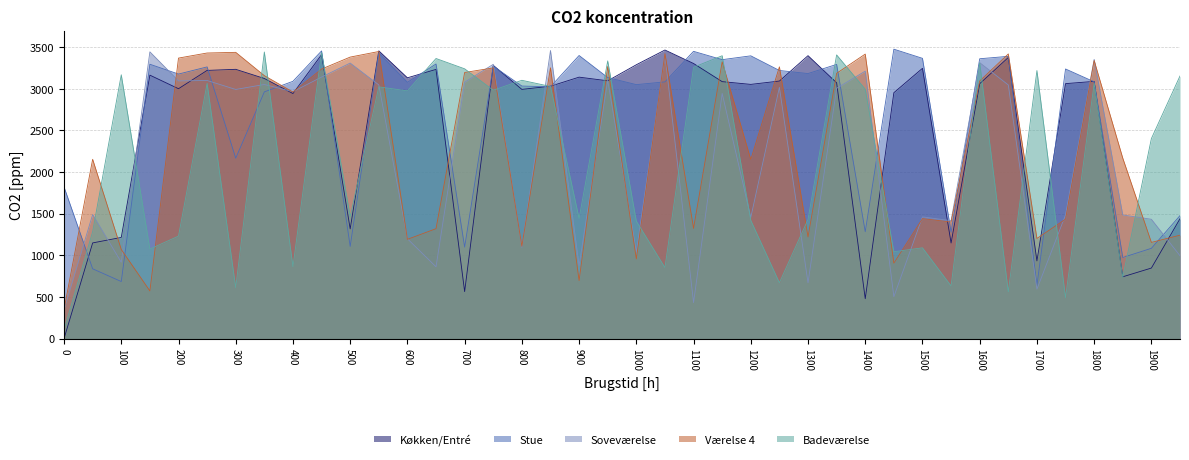

What are all the series names shown in the legend?

Køkken/Entré, Stue, Soveværelse, Værelse 4, Badeværelse